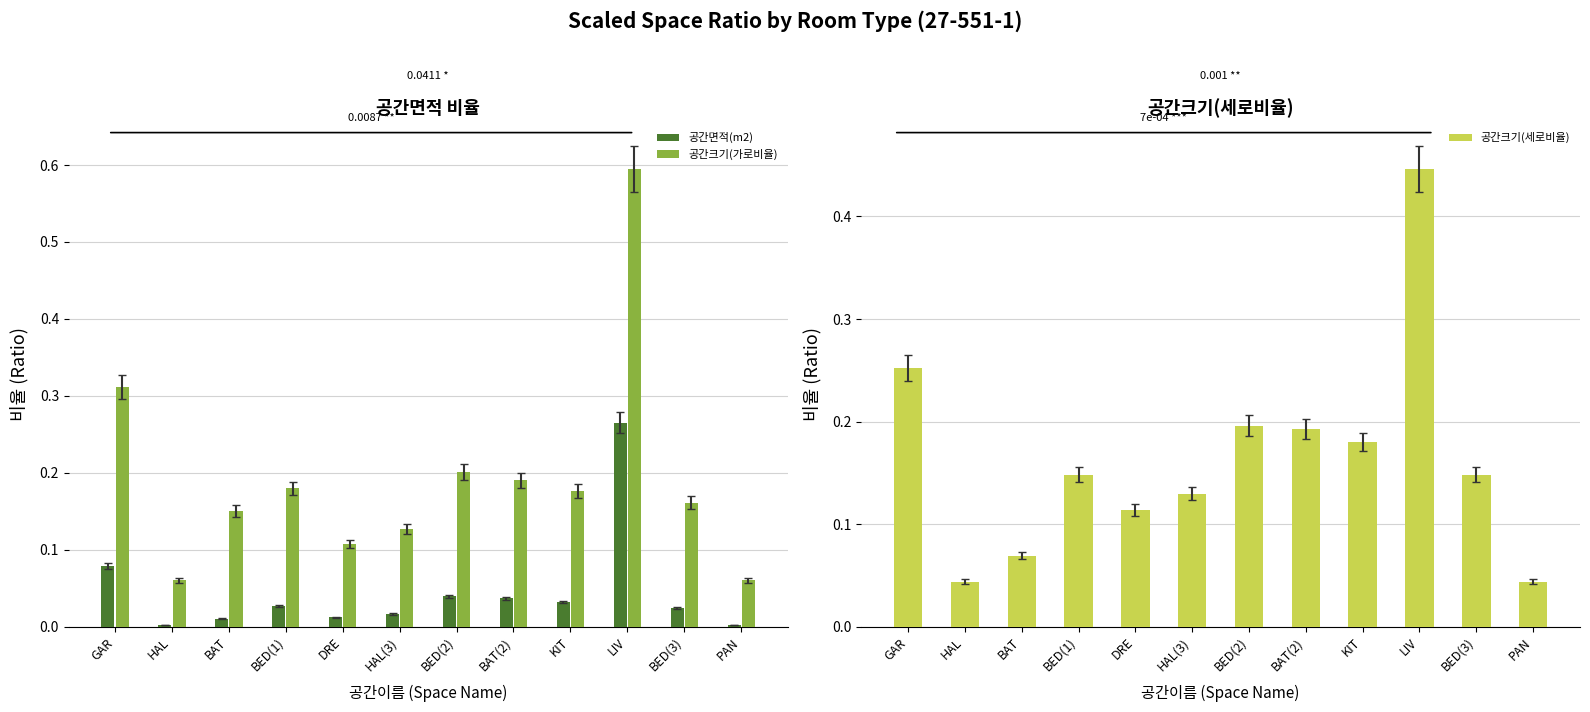

Is it true that 공간크기(가로비율) equals 0.4 at LIV?

False